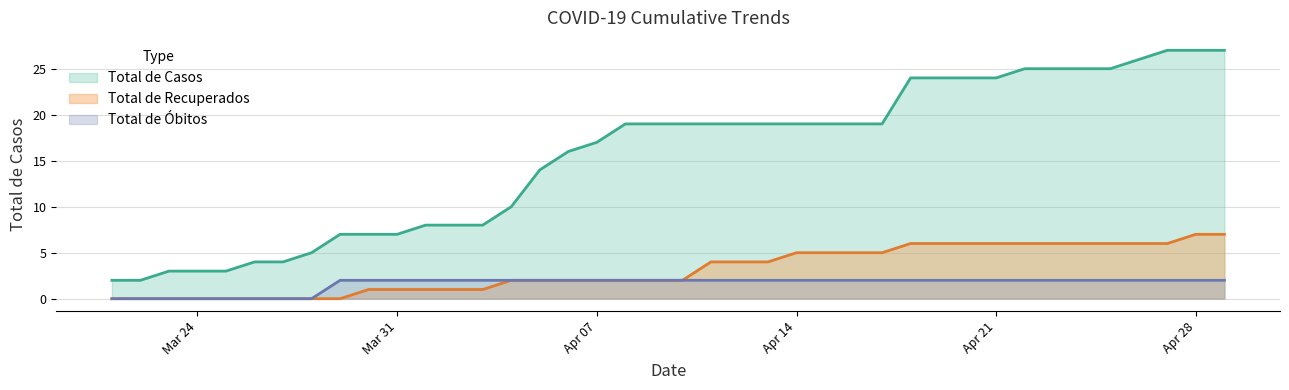

What is the label of the 6th point from the right?

2020-04-24